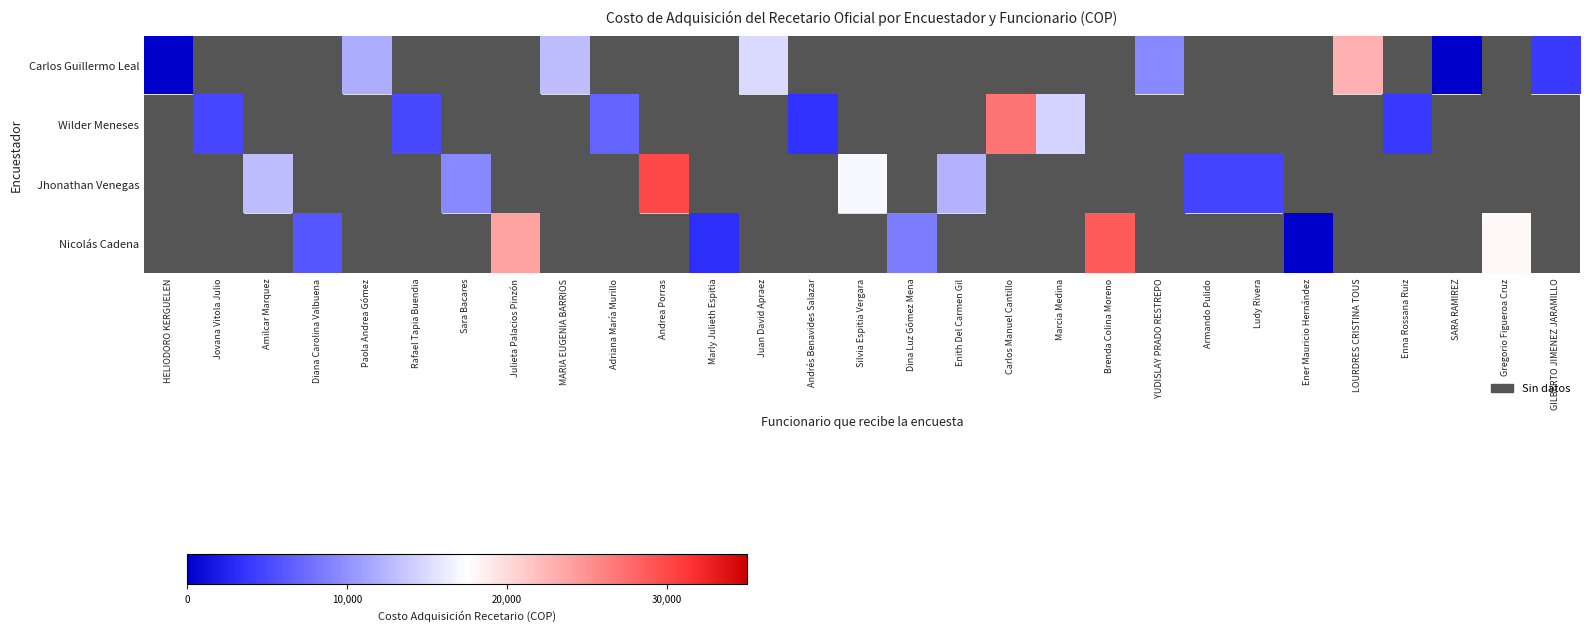

Count the number of data series in this chart.

4